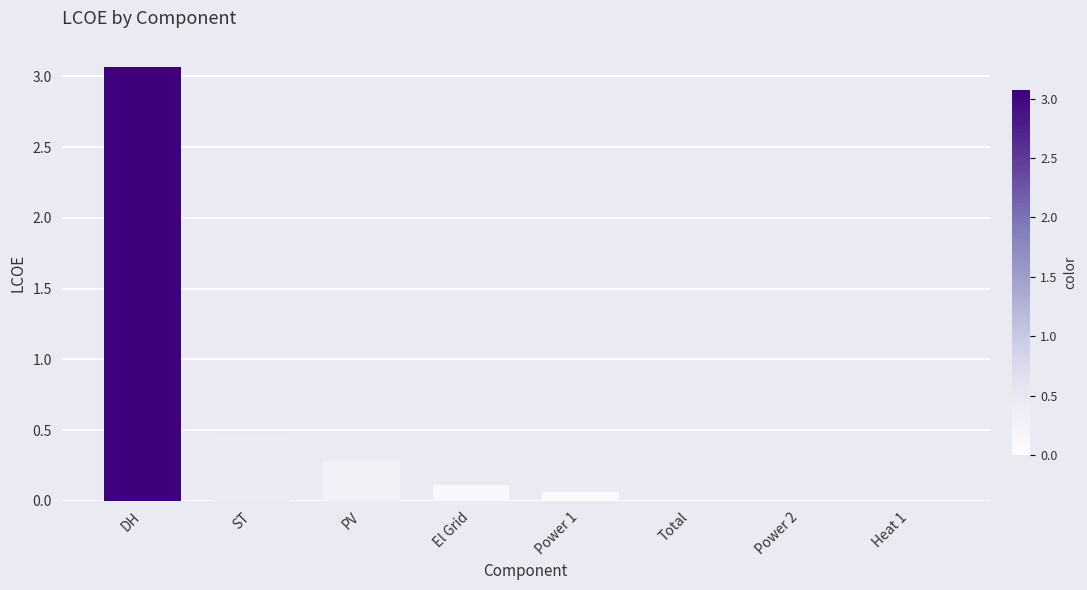

The value at DH is 3.1. True or false?

True